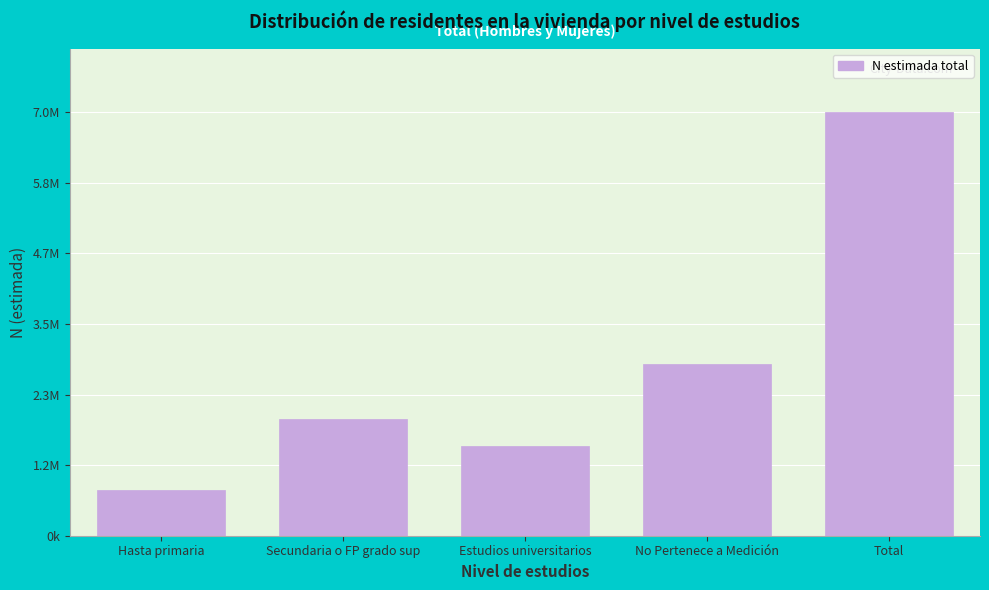

Are the bars horizontal?

No